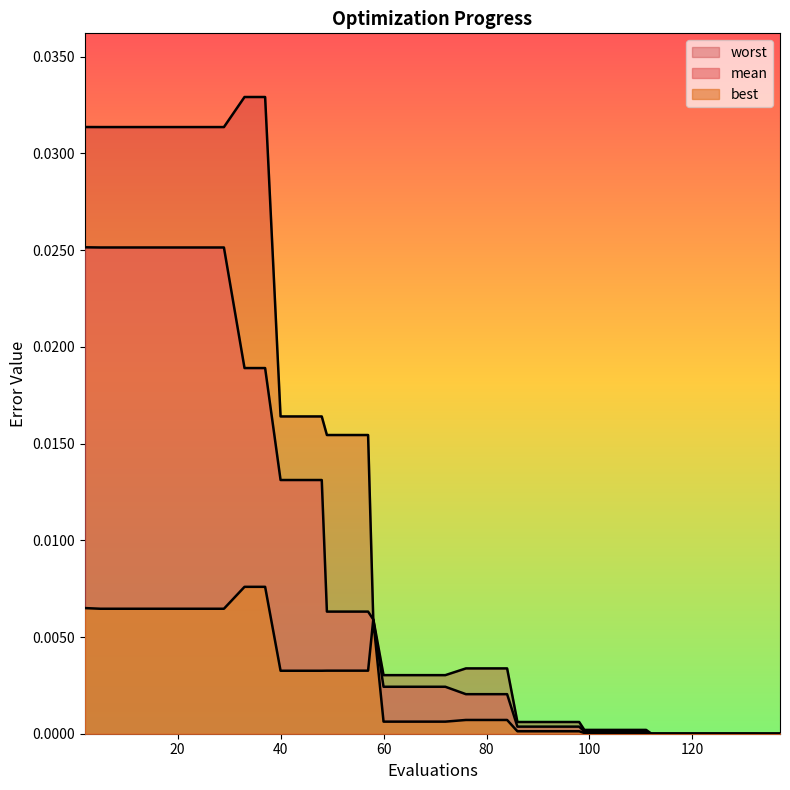

True or false: worst and mean cross at least once.

False